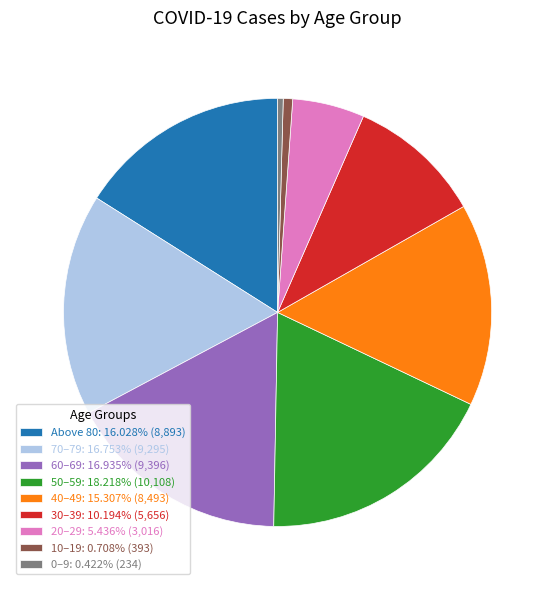

Is there any slice that represents more than half of the pie?

No